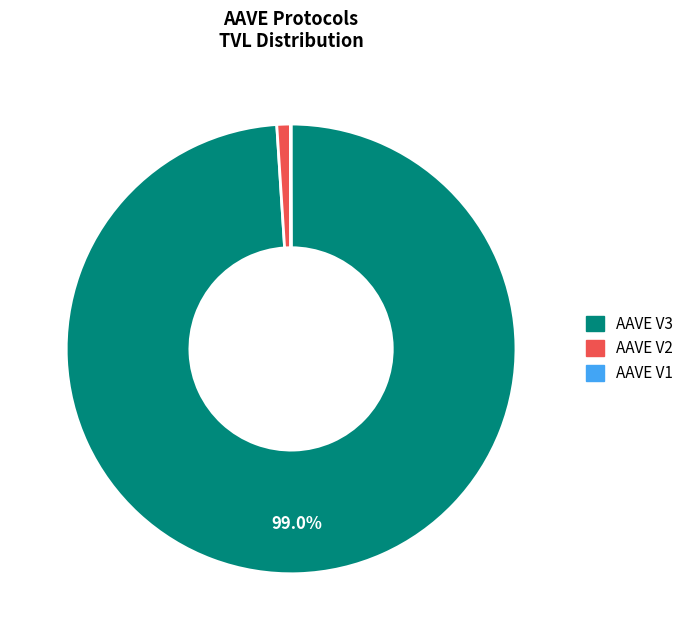

The AAVE V3 slice represents 89% of the pie. True or false?

False